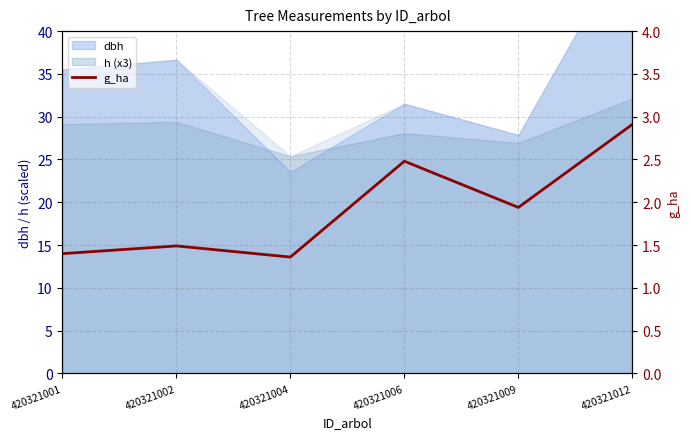

How many lines are shown in the chart?

1